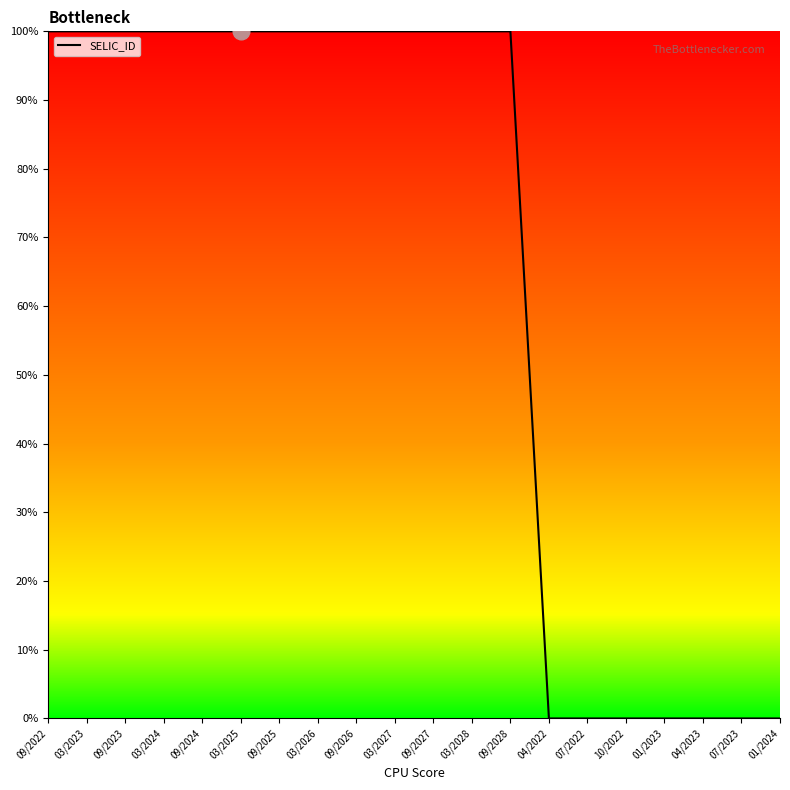

How many categories are shown in the chart?

20